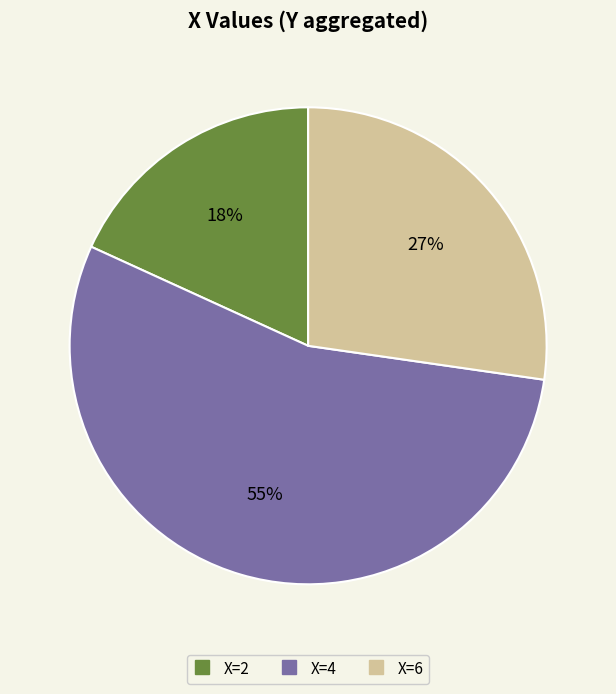

Does any single category account for the majority?

Yes